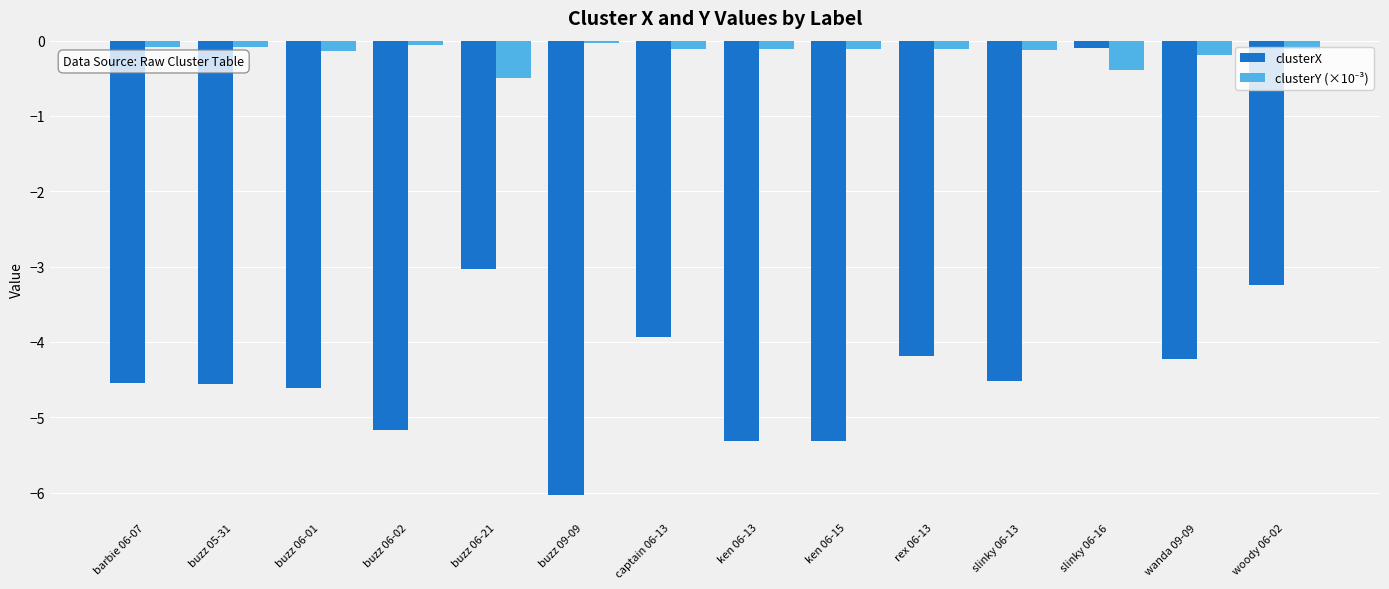

What is the sum of all clusterX values?

-58.8